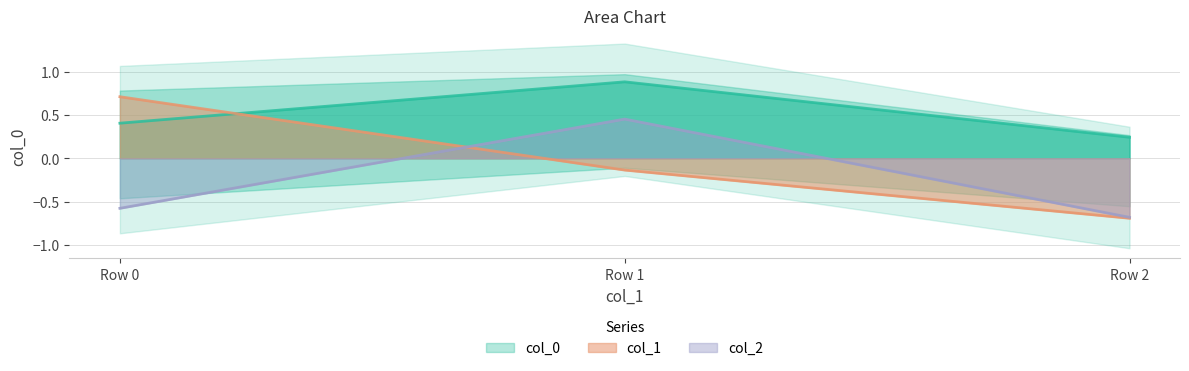

The col_2 series shows 0.5 at Row 1. True or false?

True